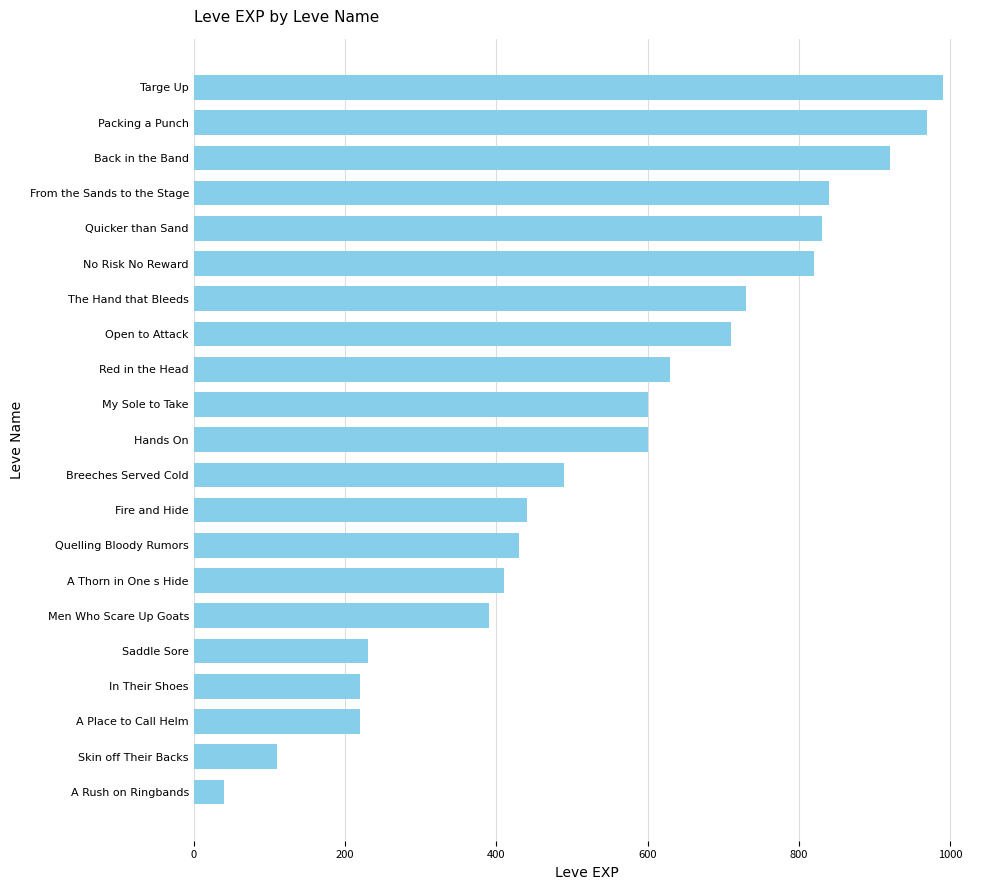

What is the smallest value displayed?

40